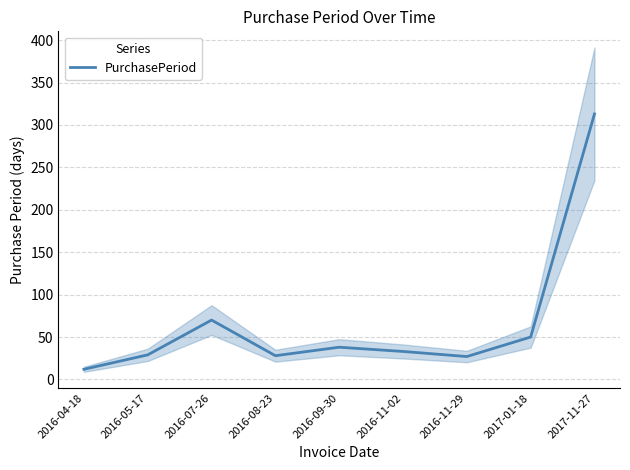

What is the label of the 7th point from the right?

2016-07-26